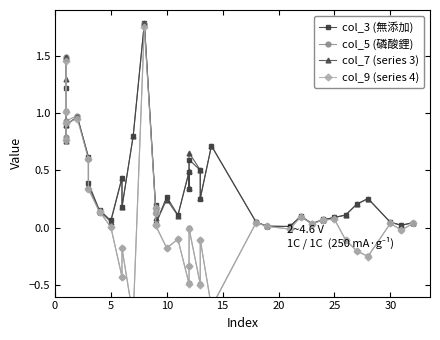

What is the label of the 31st point from the left?

30